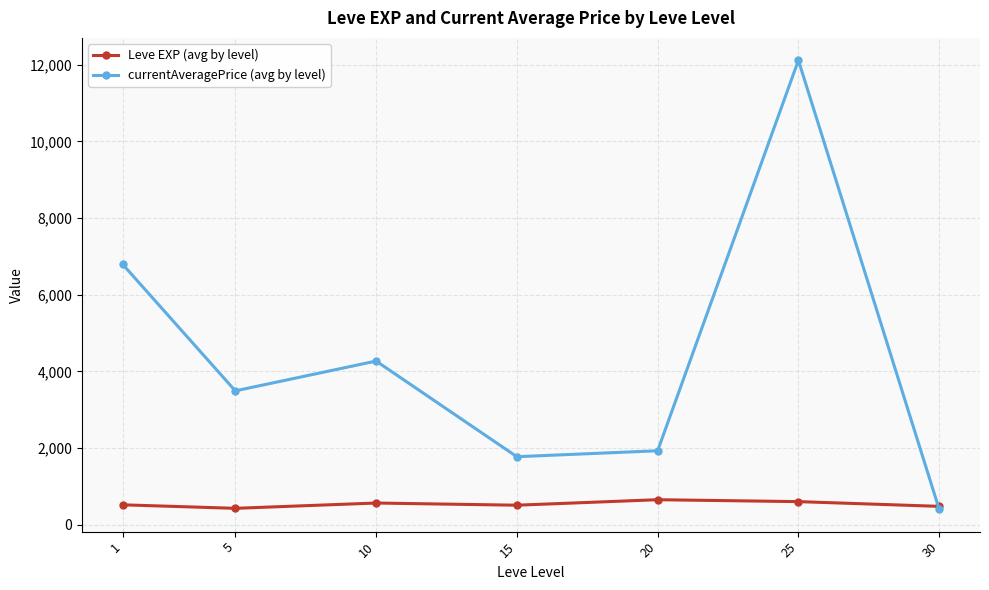

What is the minimum value for currentAveragePrice (avg by level)?

406.0